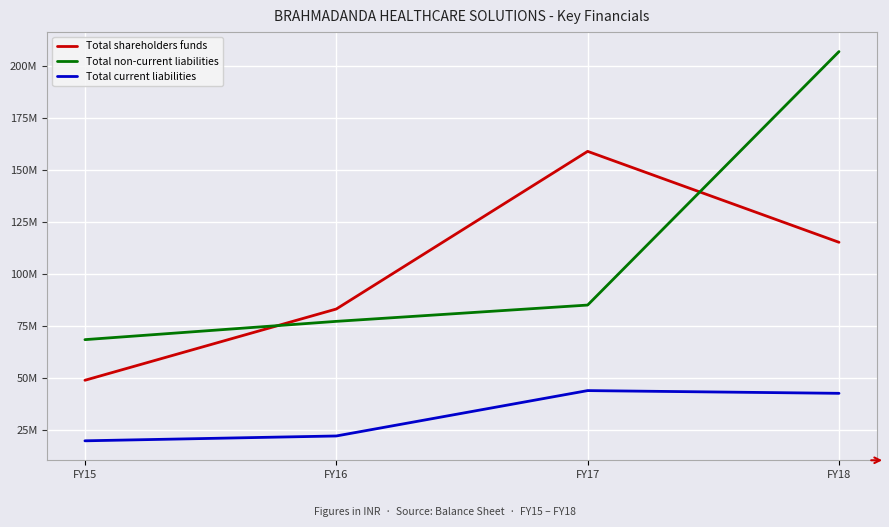

What is the value of the Total non-current liabilities point at the 4th from the left?

207114529